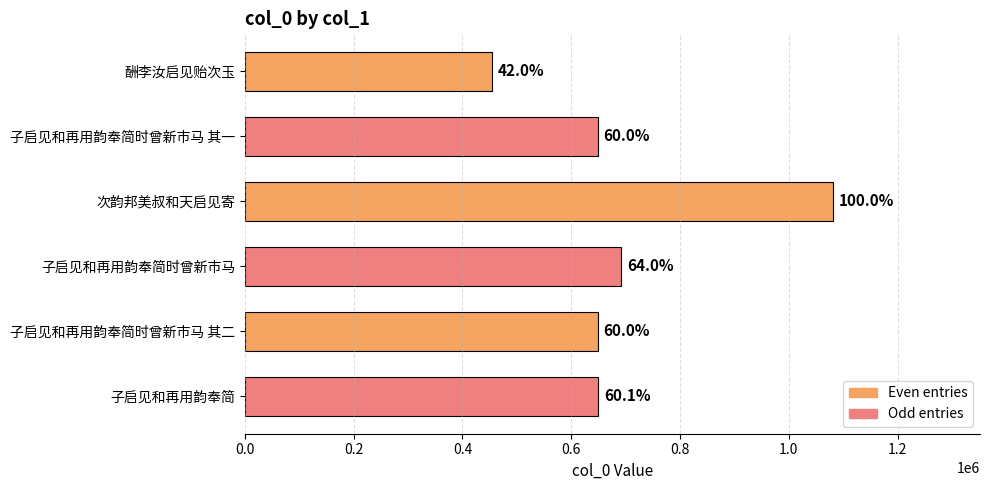

What is the minimum value shown in the chart?

453625